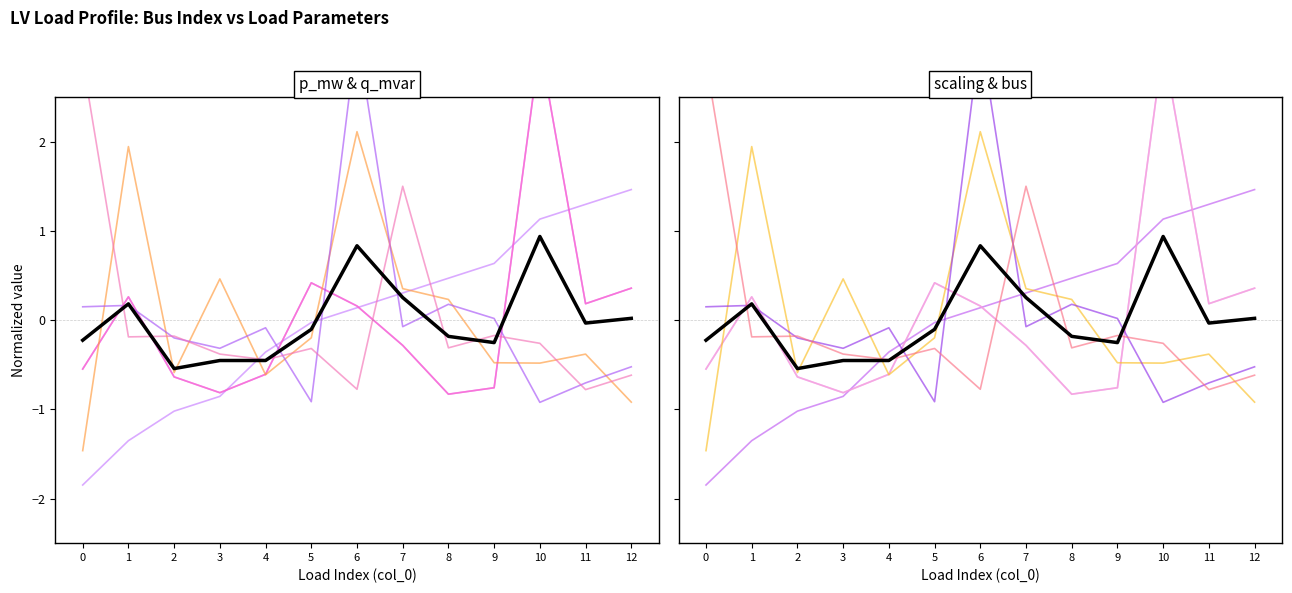

What is the value of the load_3 point at the 4th from the left?

0.5